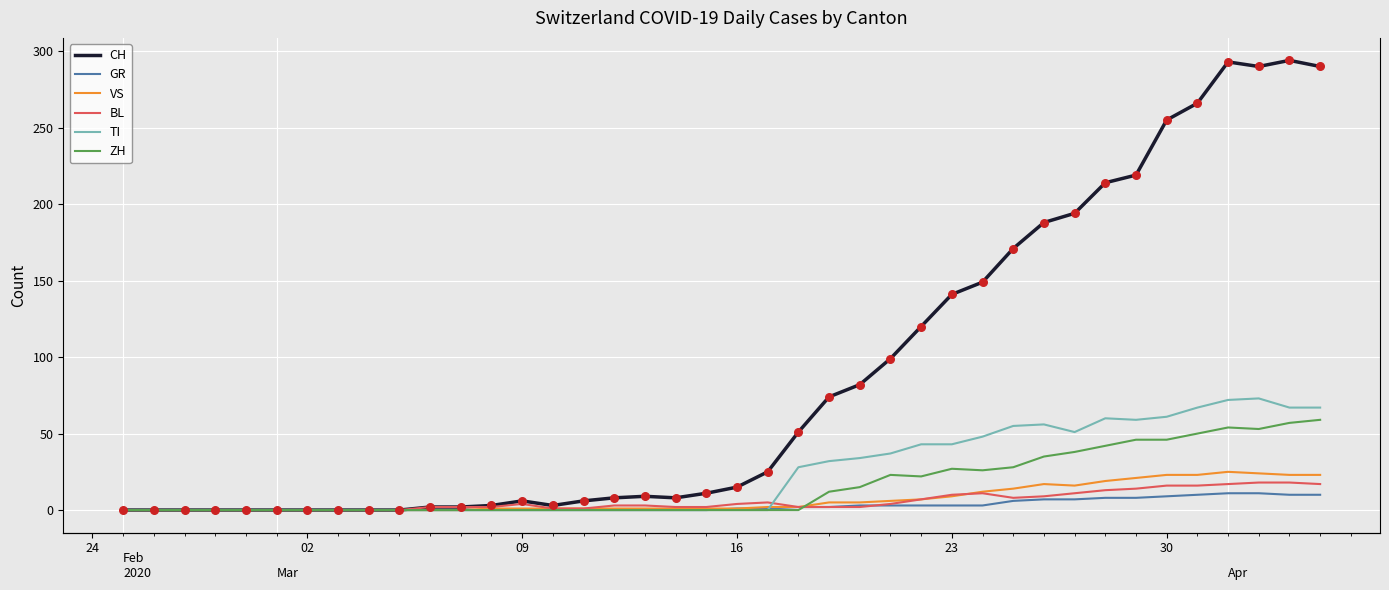

Which series has the largest Y range (max minus min)?

CH